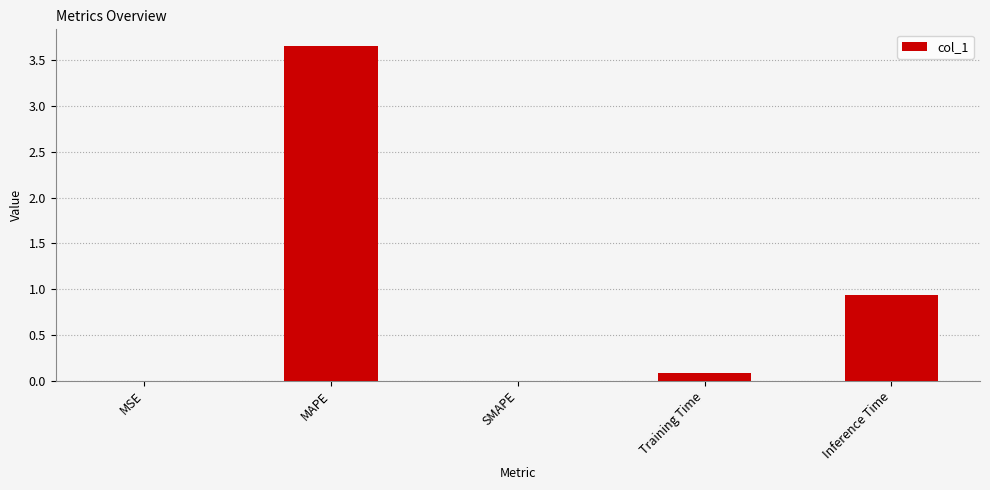

What is the sum of all values?

4.7